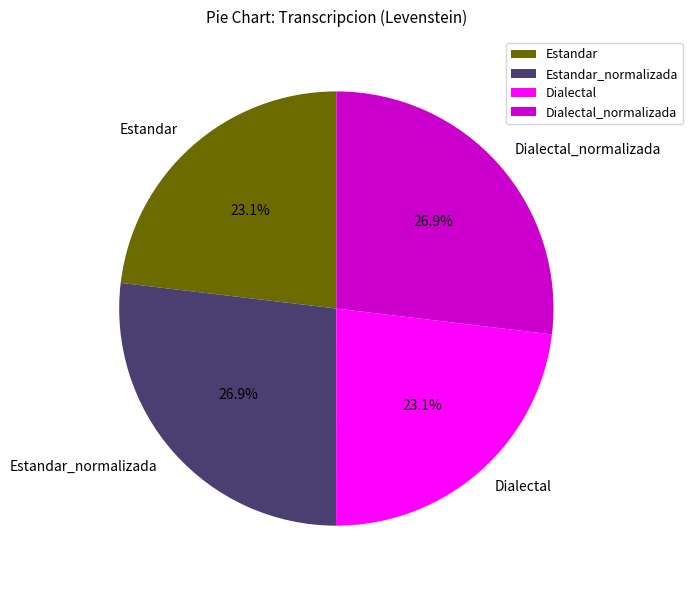

To the nearest percent, what percentage of the pie is Dialectal?

23%